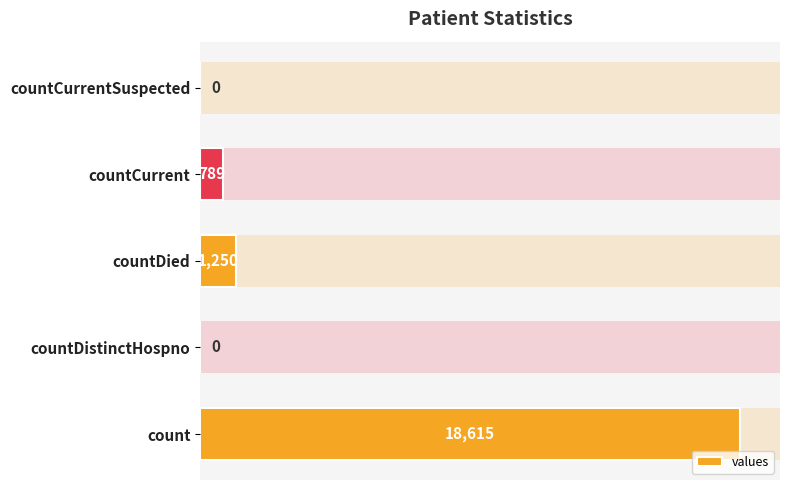

How many distinct data groups are displayed?

1